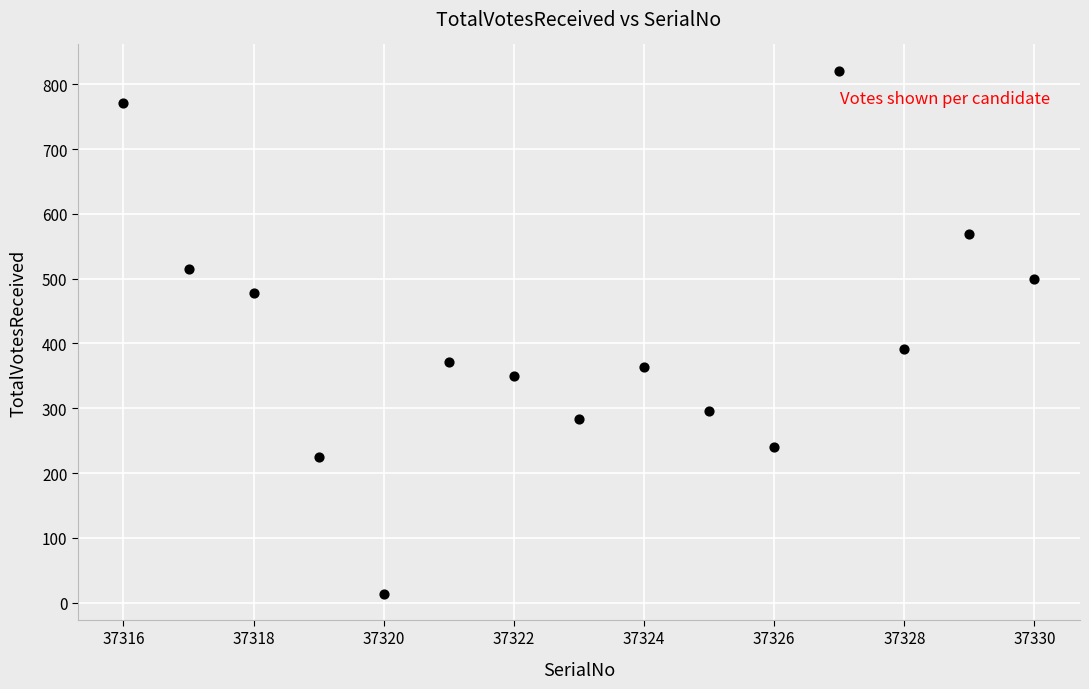

What is the range of Y values (max minus min)?

807